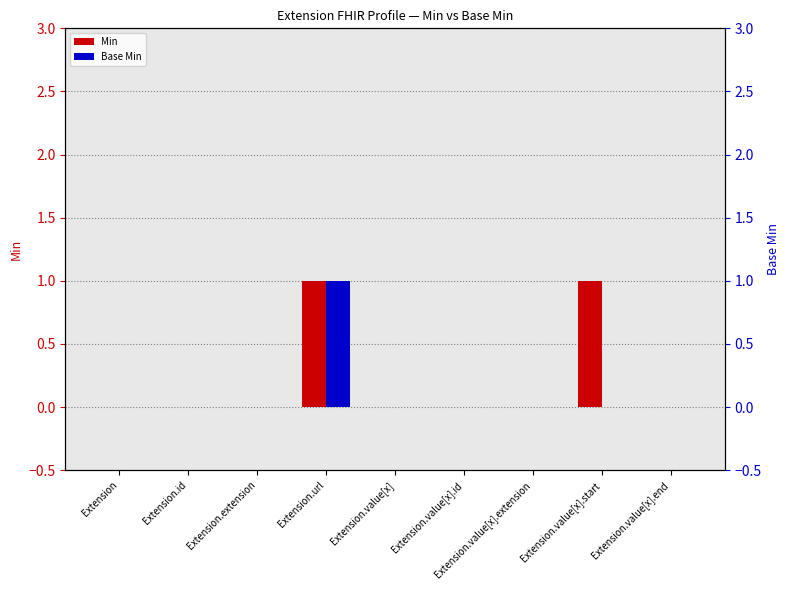

Rank the categories by Base Min value from highest to lowest.

Extension.url, Extension, Extension.id, Extension.extension, Extension.value[x], Extension.value[x].id, Extension.value[x].extension, Extension.value[x].start, Extension.value[x].end